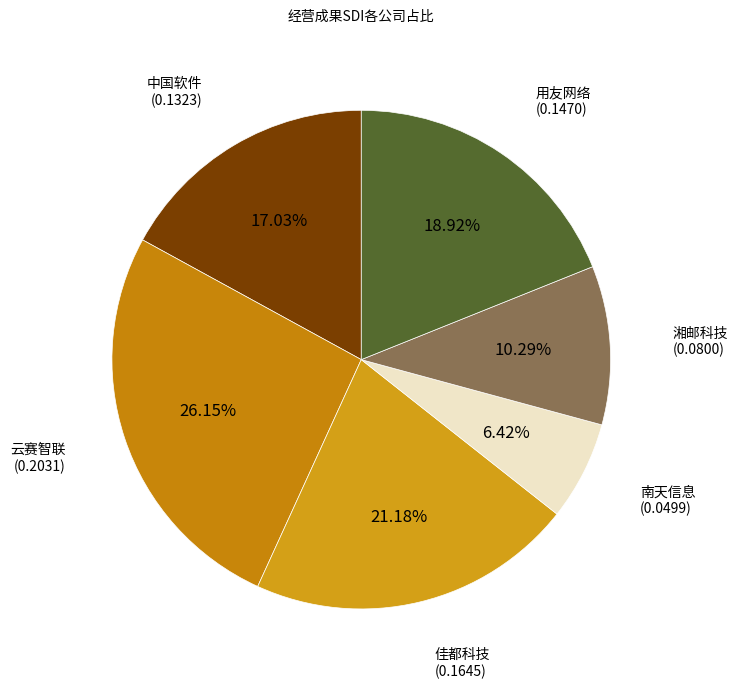

How many segments does this pie chart have?

6